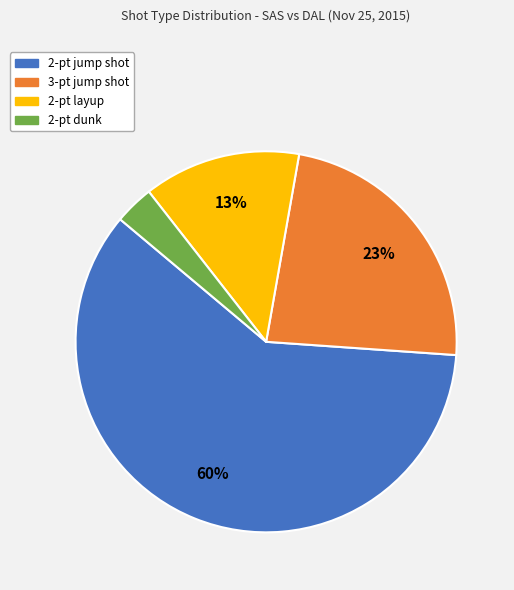

To the nearest percent, what is the difference between the 2-pt dunk and 2-pt layup slice percentages?

10%